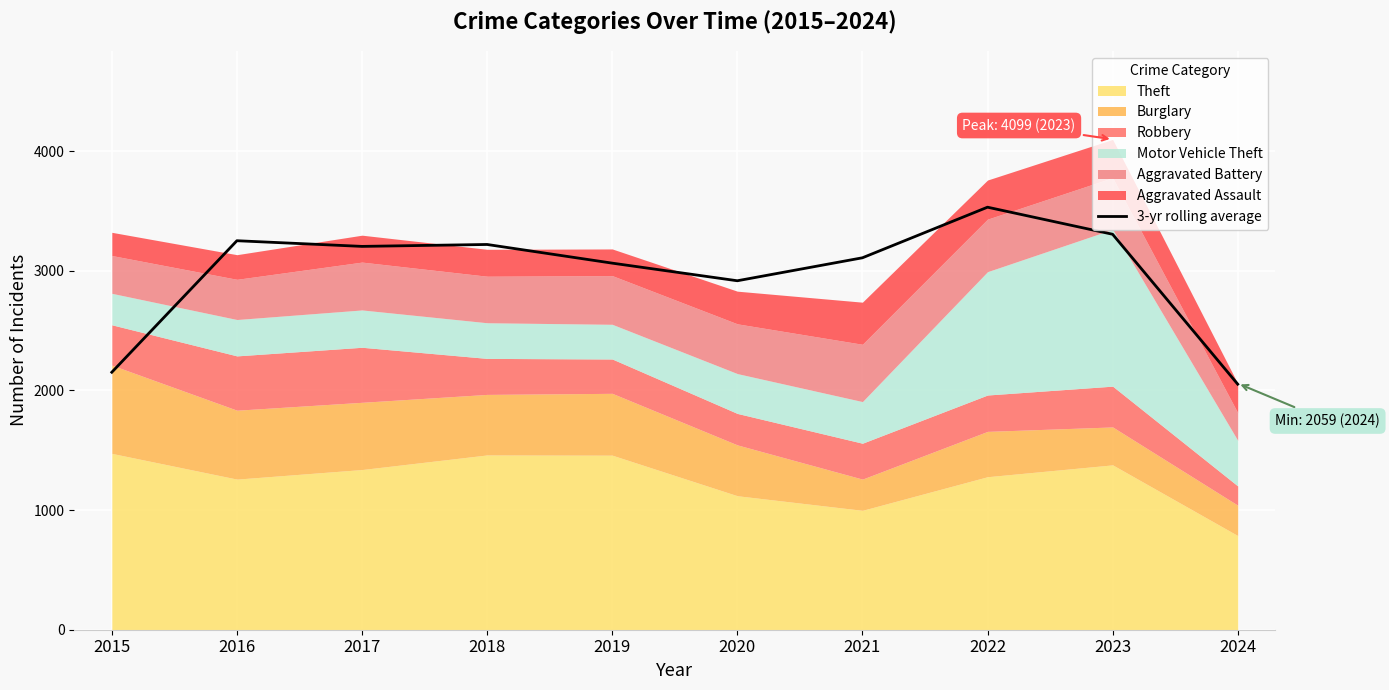

What is the value of the 8th point from the left?

3532.0